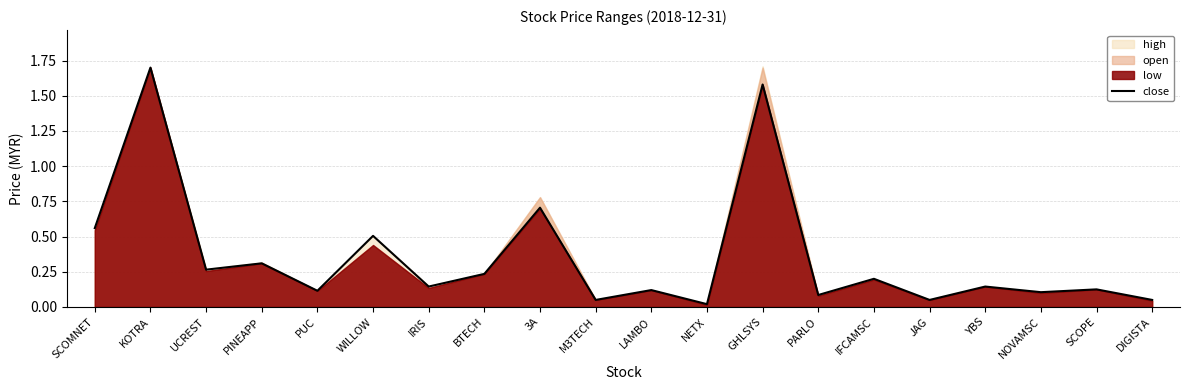

What is the value of the 20th point from the left?

0.1